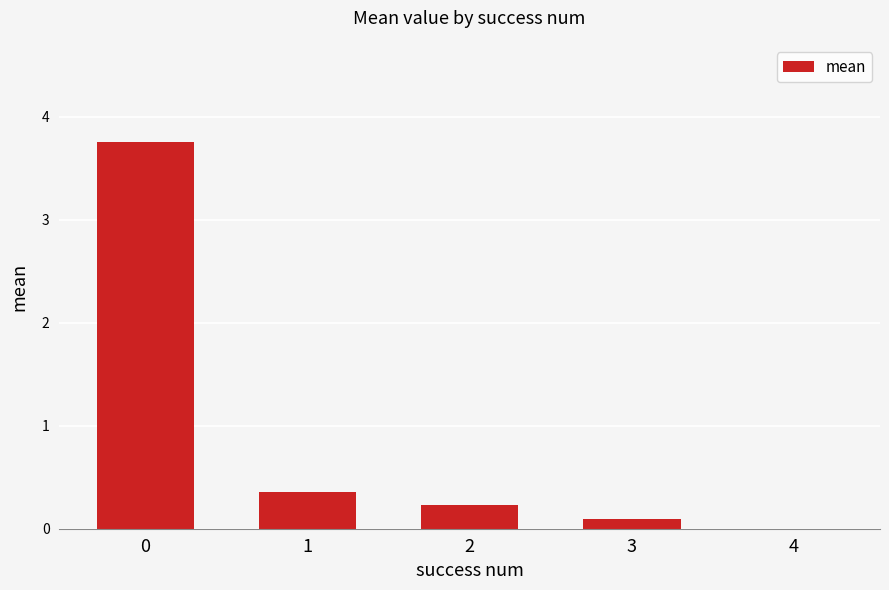

What is the approximate value at 1?

0.4